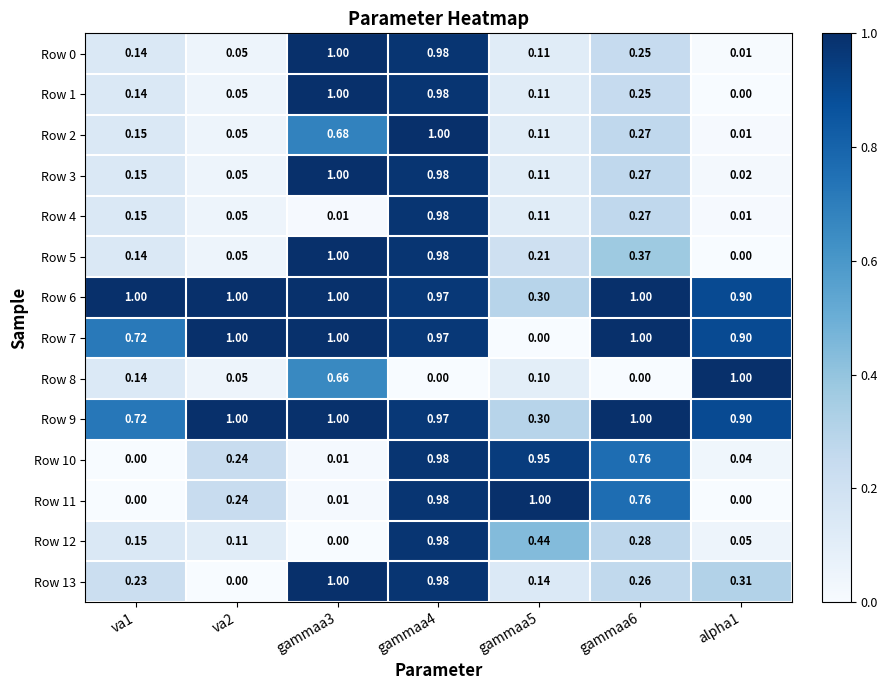

At which category is the sum across all series the highest?

gammaa4